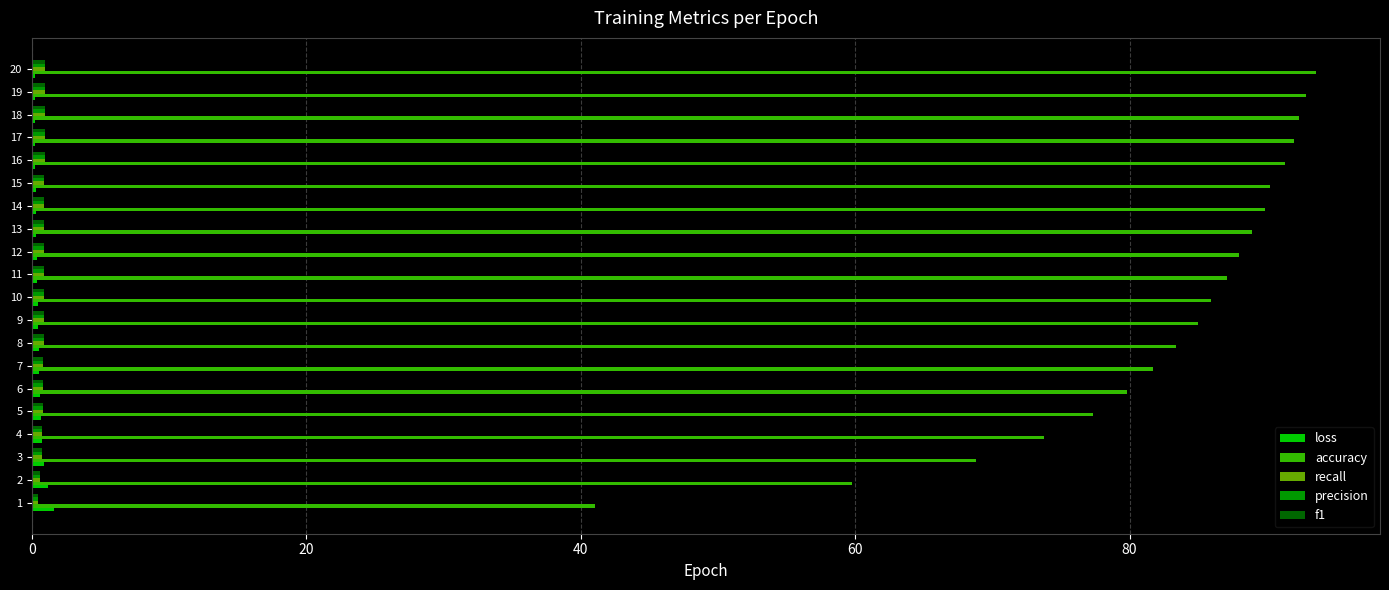

True or false: accuracy has a value of 40.4 at 18.

False